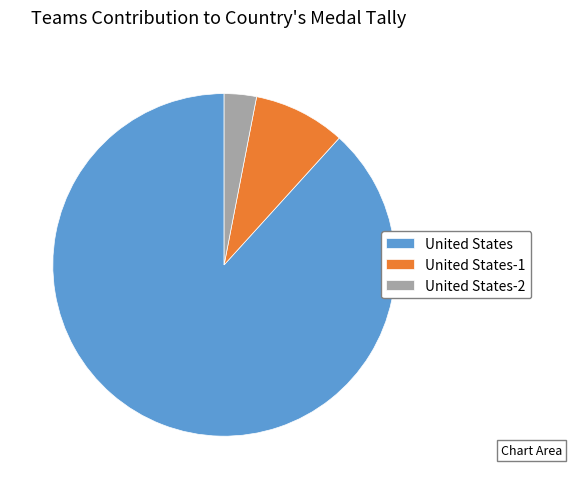

Combined, do United States-2 and United States-1 account for over 50%?

No